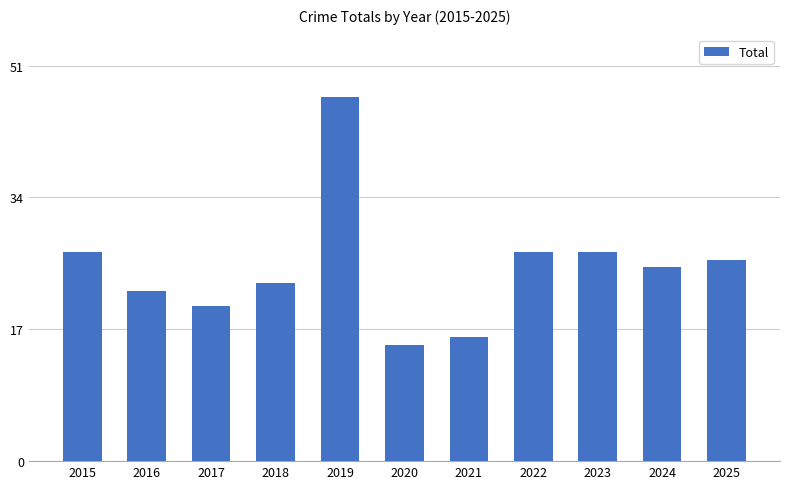

True or false: the data shows 32 at 2018.

False